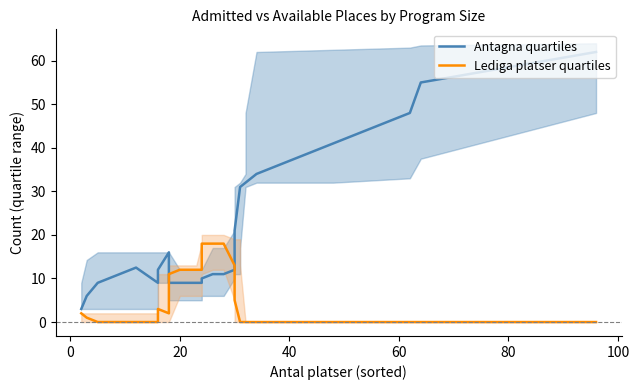

What is the average value of the Antagna quartiles series?

19.9